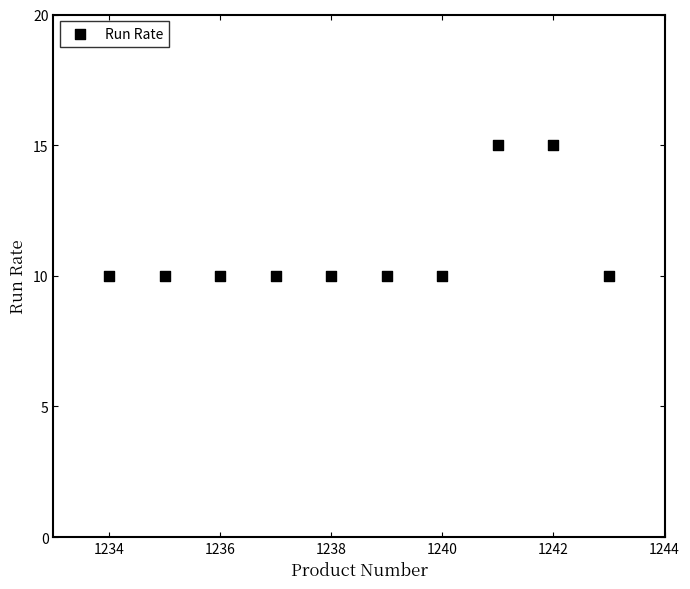

What is the range of Y values (max minus min)?

5